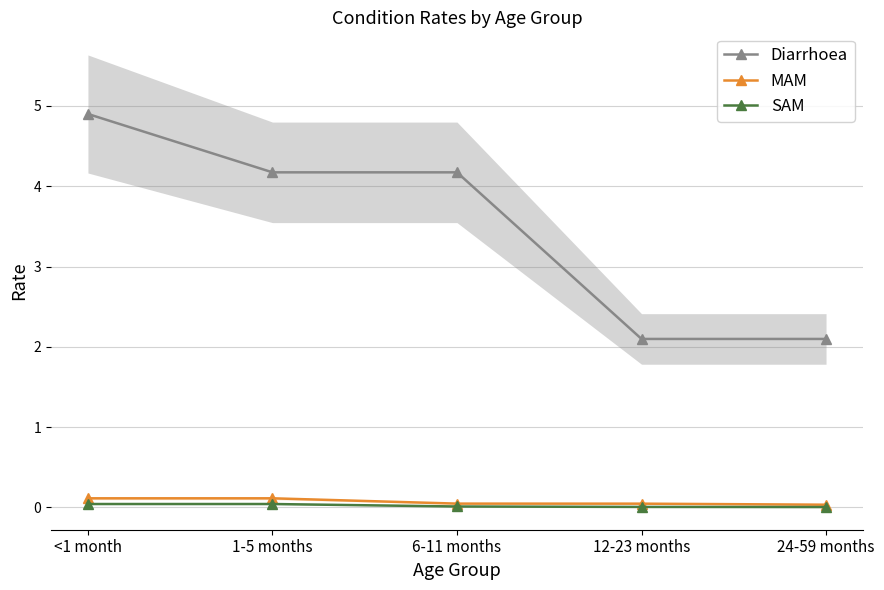

Is it true that Diarrhoea equals 4.9 at <1 month?

True